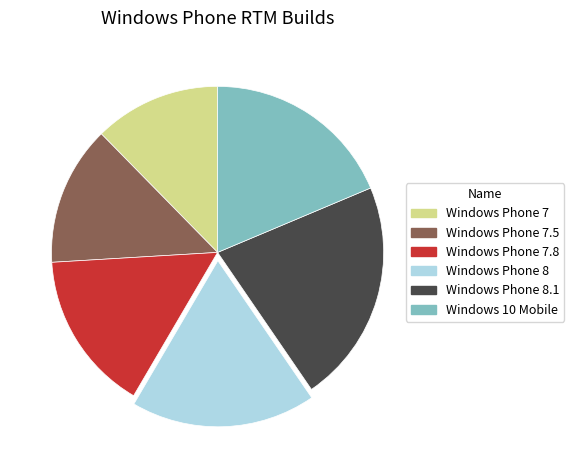

Rank the categories by value from lowest to highest.

Windows Phone 7, Windows Phone 7.5, Windows Phone 7.8, Windows Phone 8, Windows 10 Mobile, Windows Phone 8.1